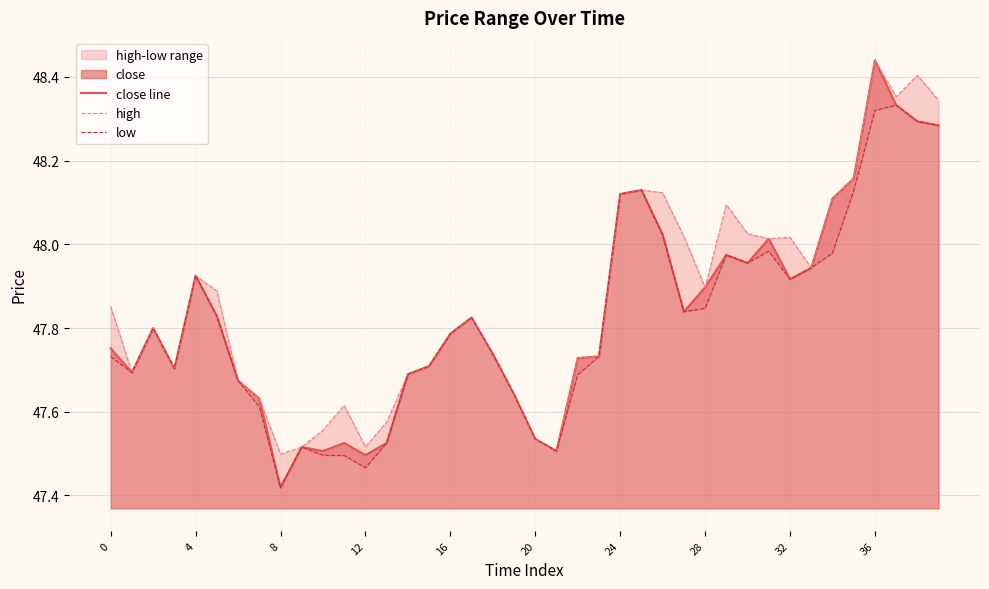

Between 23 and 33, which is larger?

33